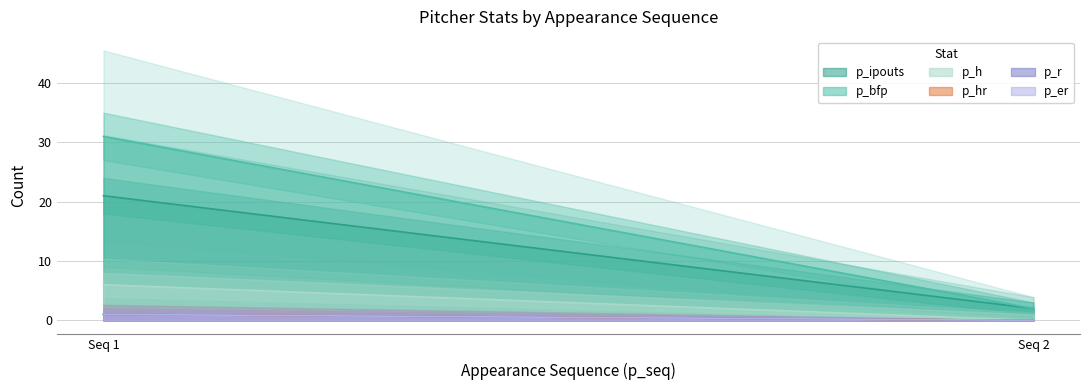

What is the difference between the maximum and minimum values in the p_h series?

6